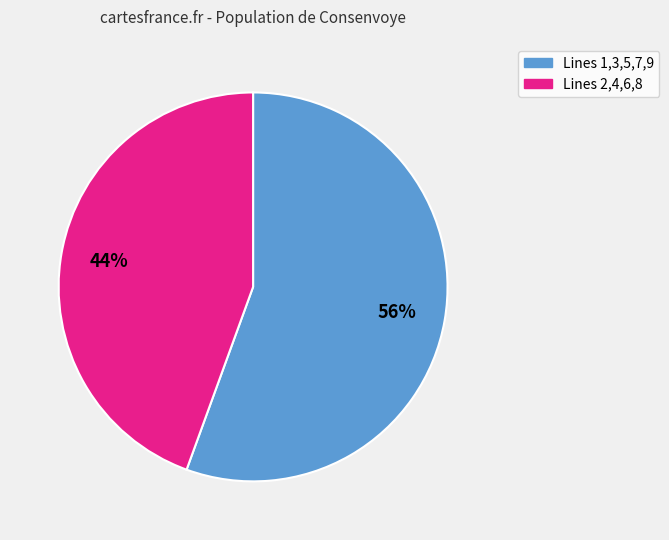

To the nearest percent, what is the average slice percentage?

50%